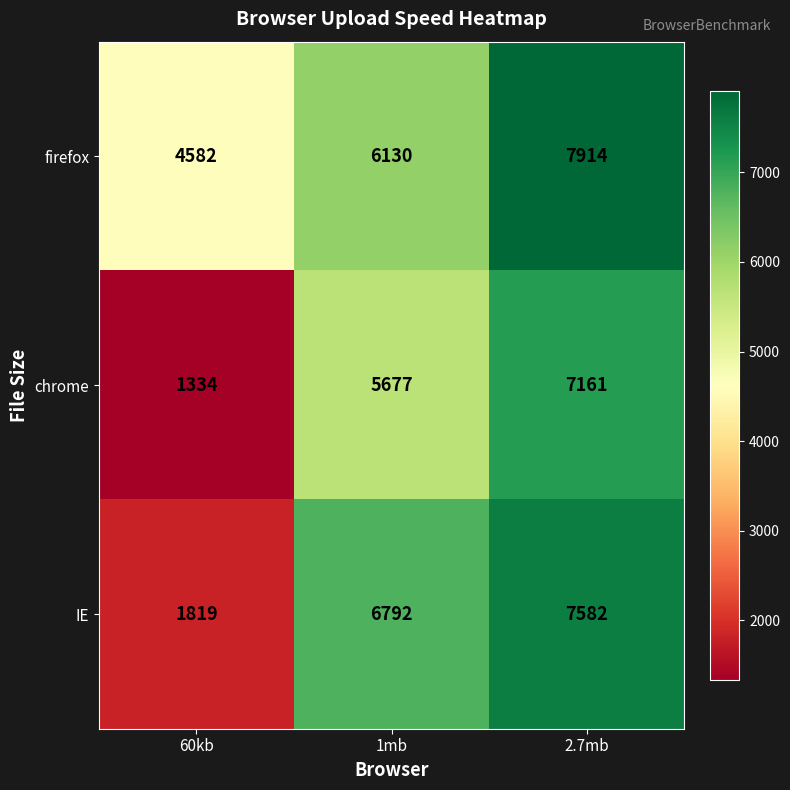

What is the total value across all series at 60kb?

7735